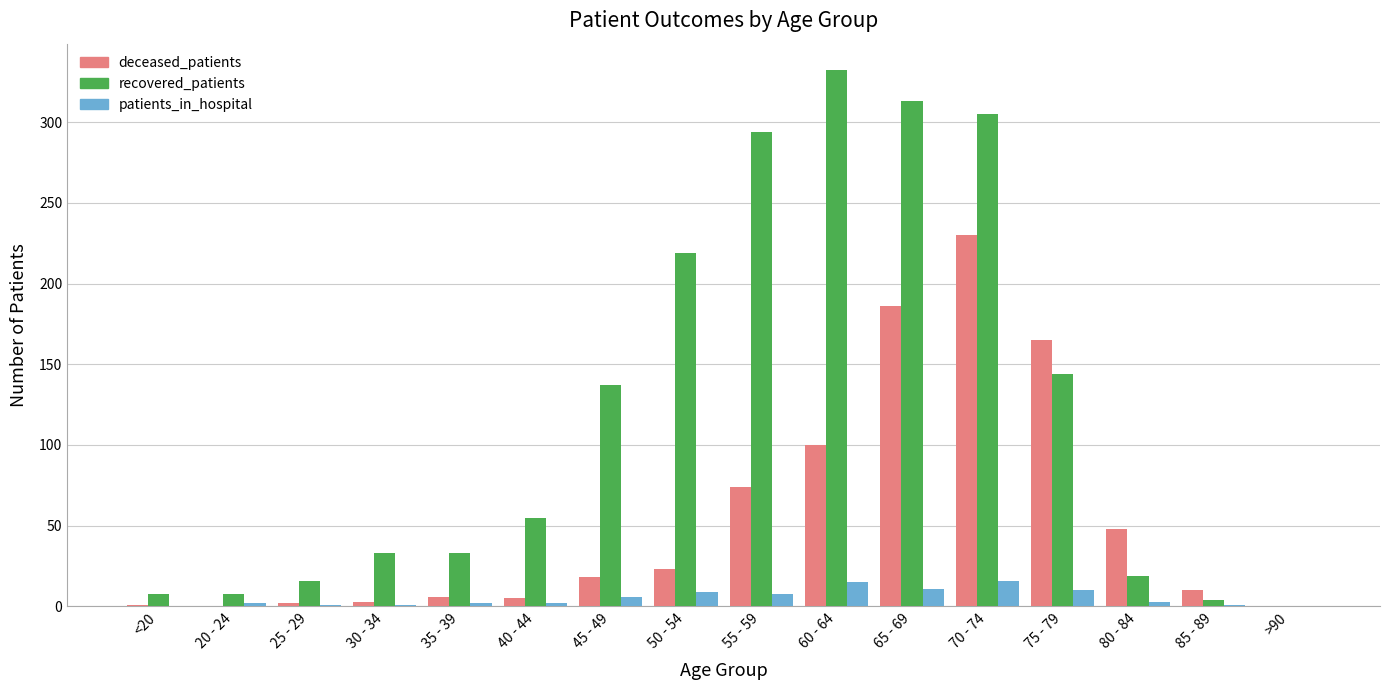

Between 40 - 44 and 75 - 79, which series saw the biggest shift?

deceased_patients